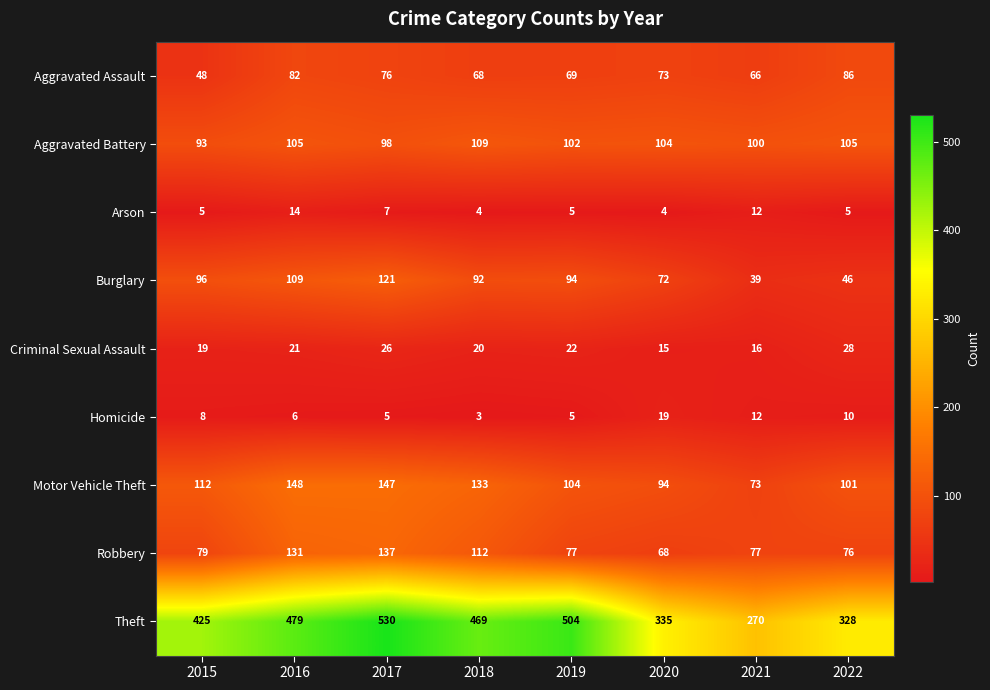

What is the difference between the Aggravated Assault values at 2020 and 2019?

4